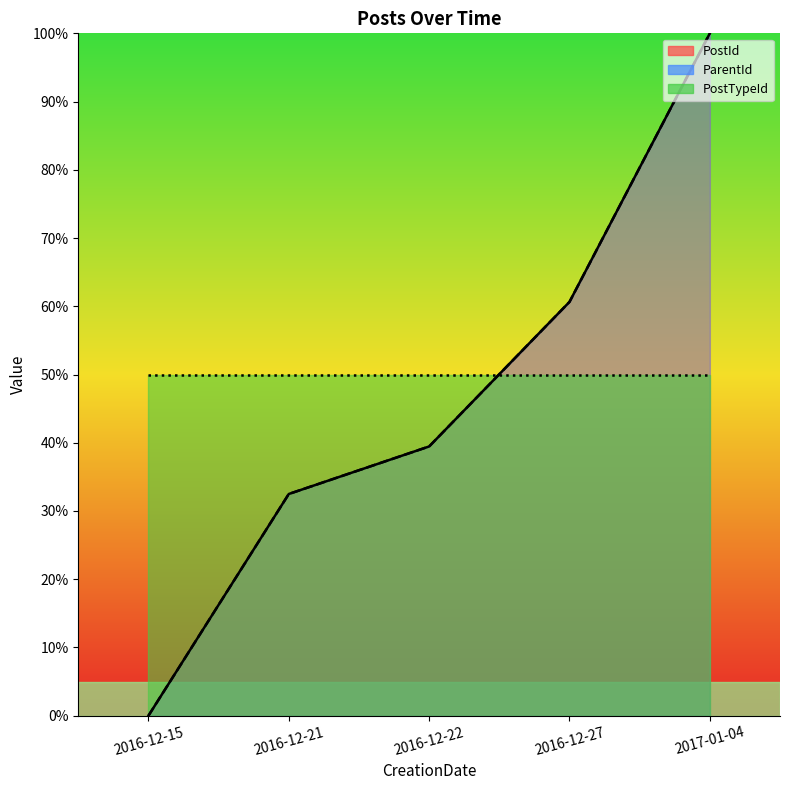

Which series has the largest range (max minus min)?

PostId